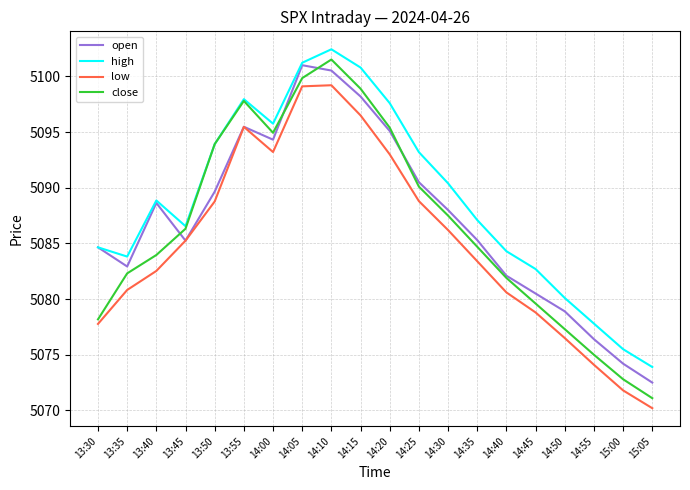

What is the difference between the maximum and minimum values in the high series?

28.5